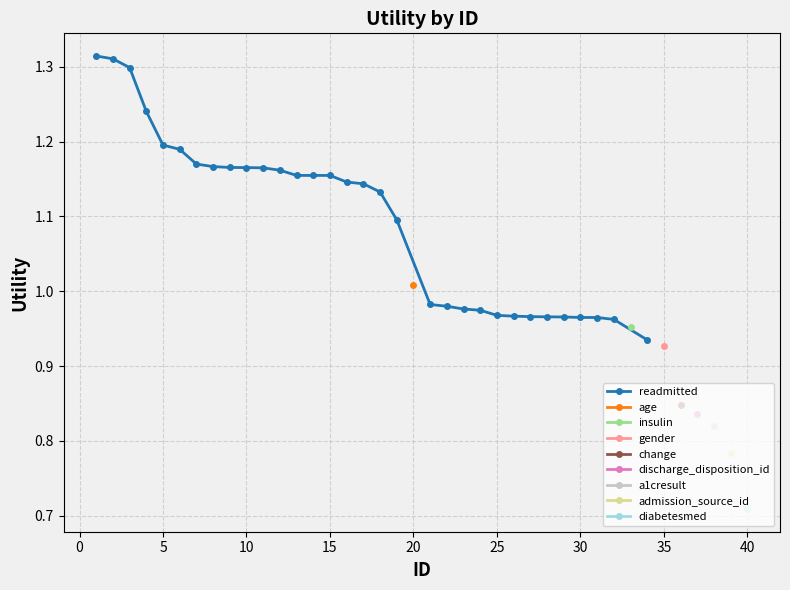

What is the greatest value displayed?

1.3